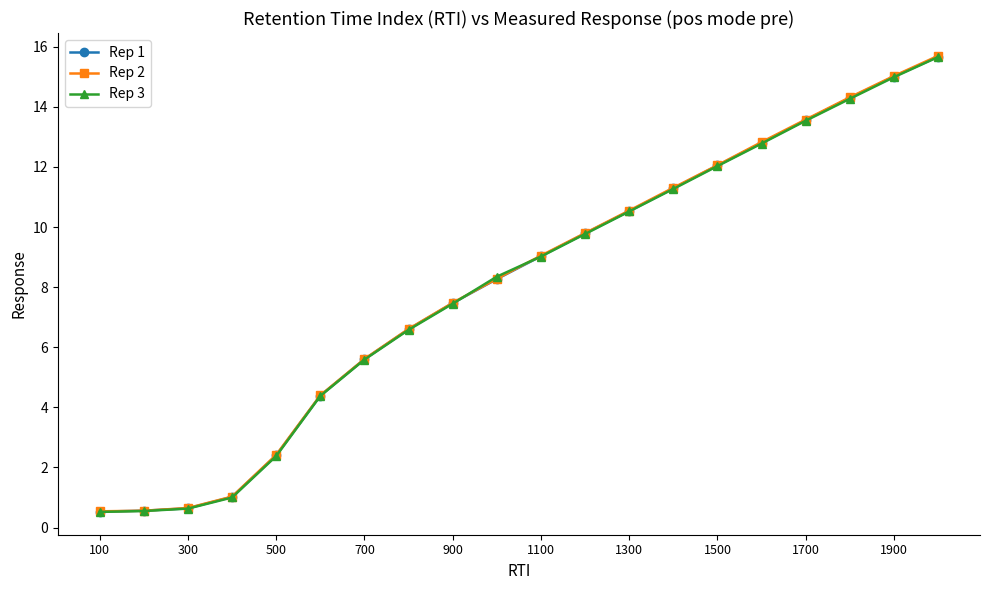

What is the smallest value displayed?

0.5